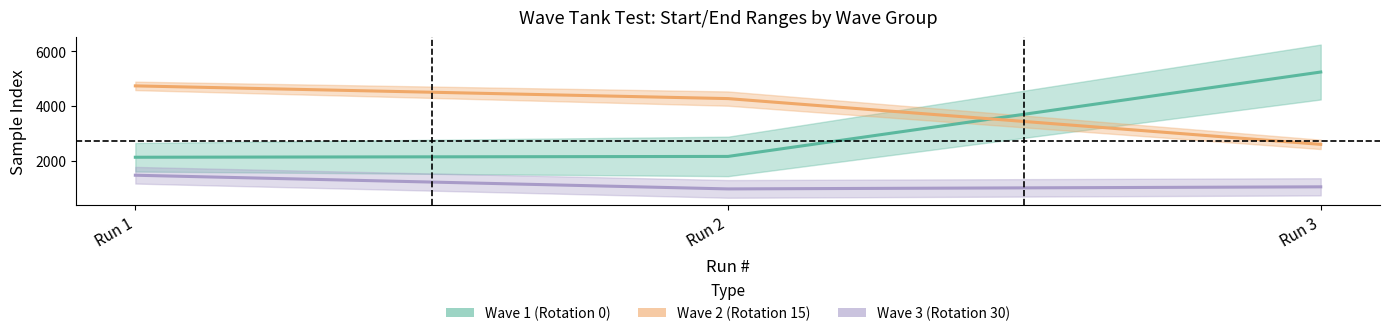

Does the chart have visible grid lines?

No